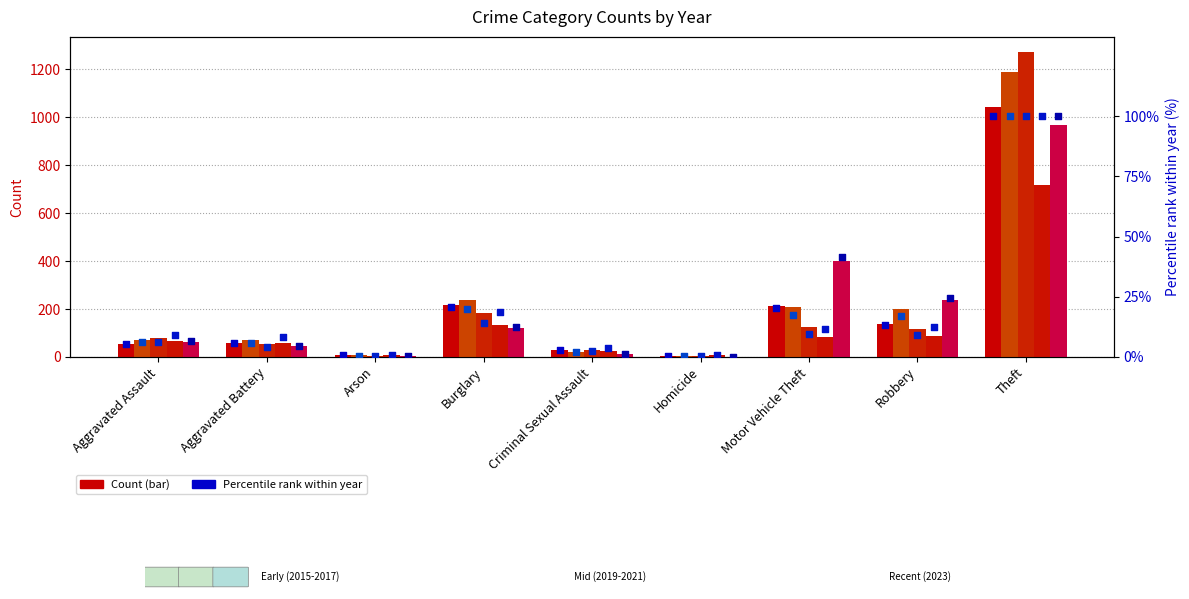

At which category is the sum across all series the highest?

Theft